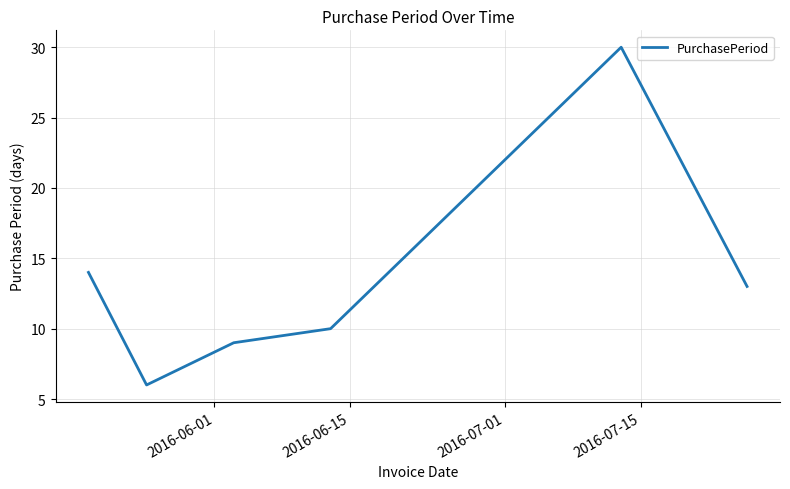

What is the average value?

14